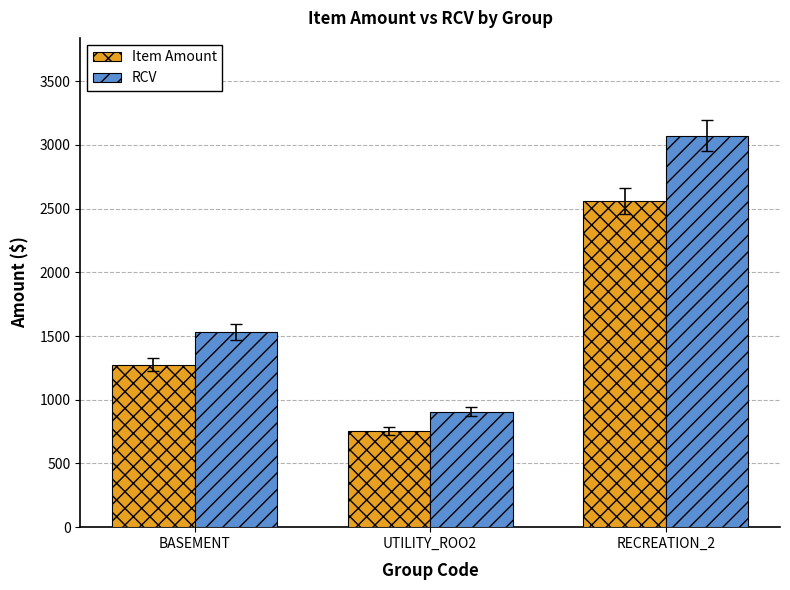

How many values in the Item Amount series are below 1275?

1